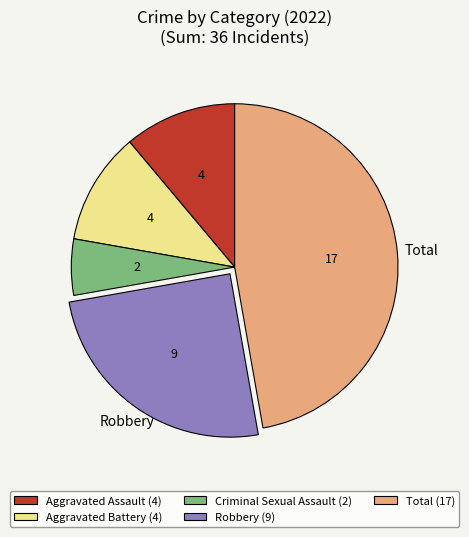

Which has a higher value, Aggravated Battery or Robbery?

Robbery